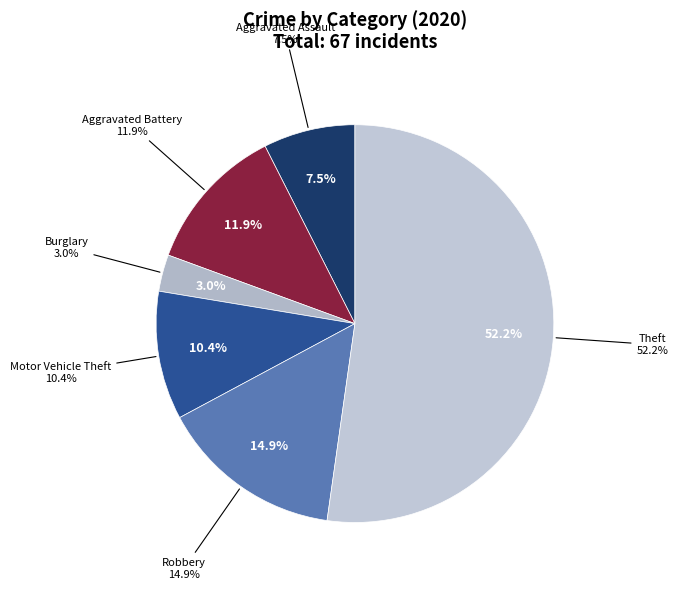

What is the majority slice?

Theft